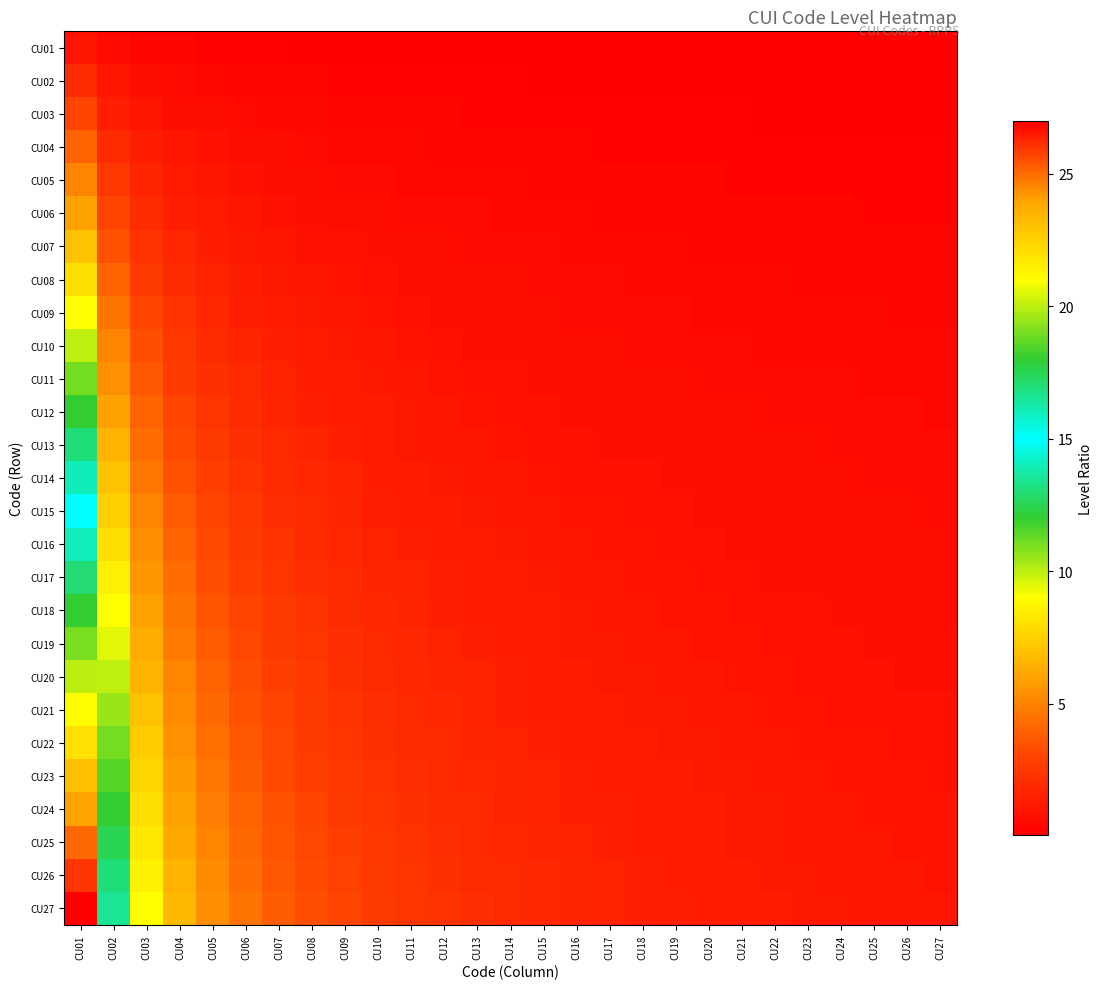

Rank the series at CU24 from highest to lowest value.

CU27, CU26, CU25, CU24, CU23, CU22, CU21, CU20, CU19, CU18, CU17, CU16, CU15, CU14, CU13, CU12, CU11, CU10, CU09, CU08, CU07, CU06, CU05, CU04, CU03, CU02, CU01